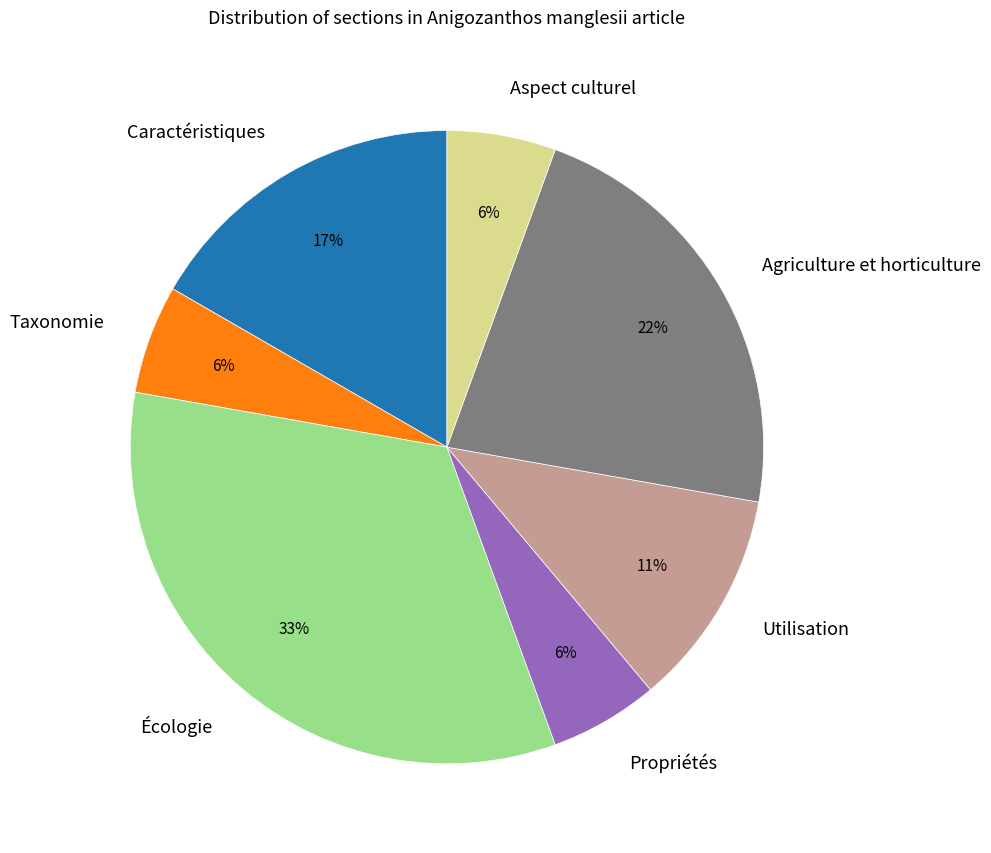

What is the ratio of the value at Agriculture et horticulture to the value at Utilisation?

2.0